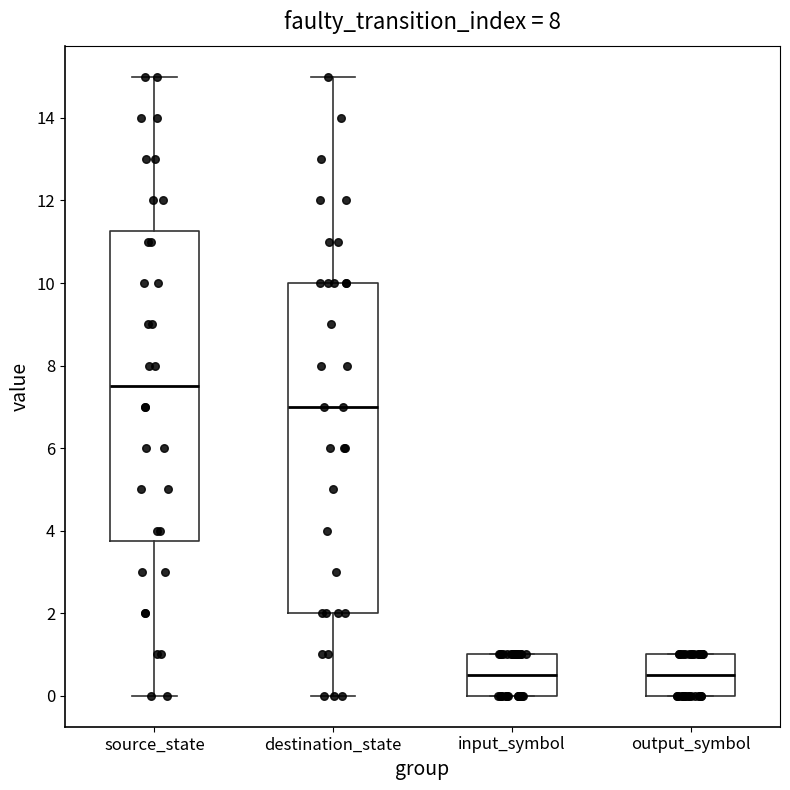

Reading left to right, read every box against the y-axis: the position of its median line, the range the box covers, and the ends of its whiskers. The values are not printed on the chart, so give them approximately, as read against the axis.

source_state: median 7.6, box 3.8 to 11.2, whiskers 0.0 to 15.0
destination_state: median 7.0, box 2.0 to 10.0, whiskers 0.0 to 15.0
input_symbol: median 0.6, box 0.0 to 1.0, whiskers 0.0 to 1.0
output_symbol: median 0.6, box 0.0 to 1.0, whiskers 0.0 to 1.0